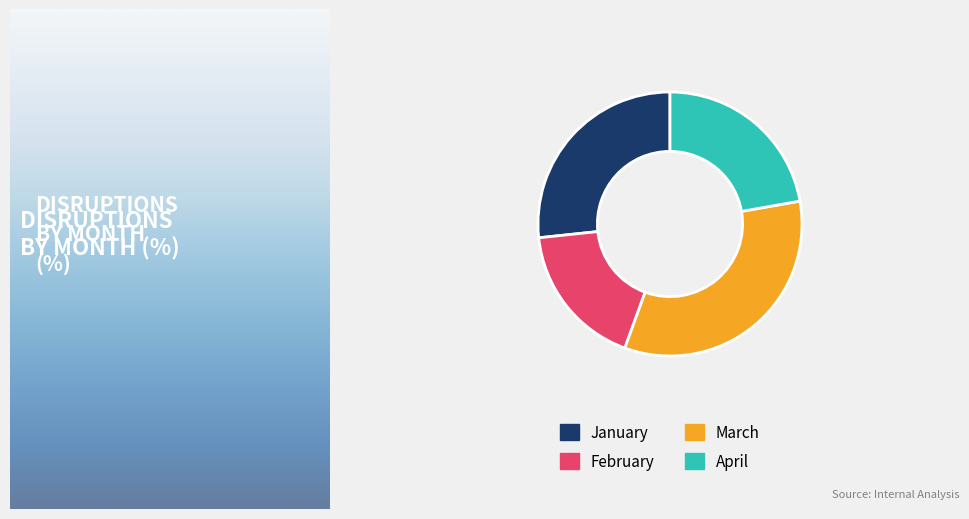

Rank the categories by value from lowest to highest.

February, April, January, March